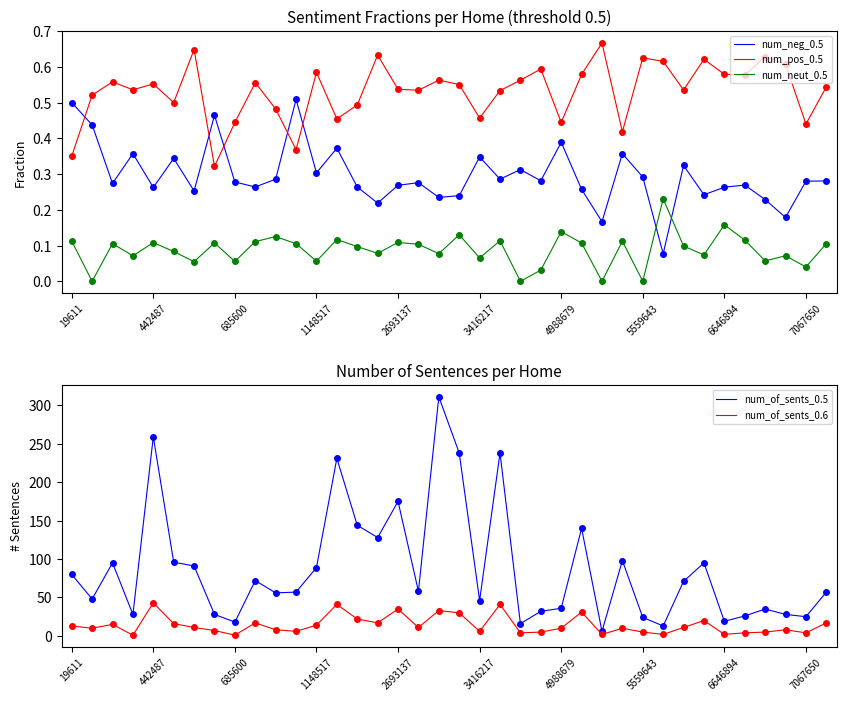

True or false: num_of_sents_0.5 has more than 0 points higher than both neighbors.

True